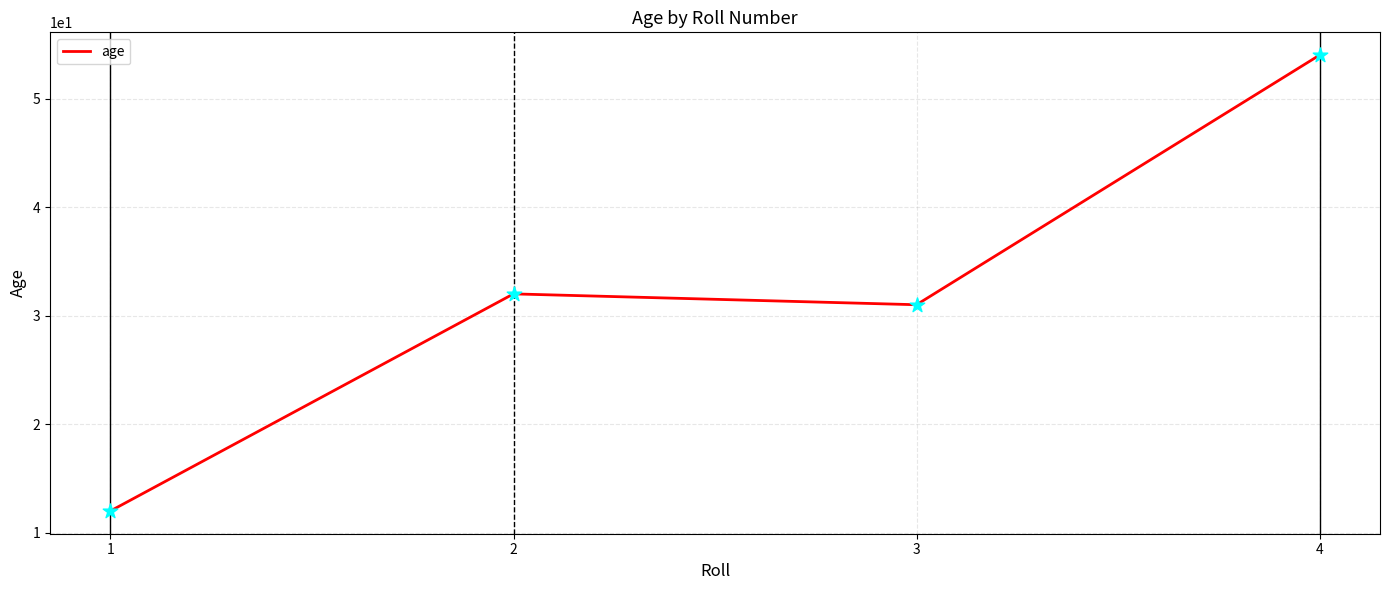

What is the change in value from 3 to 4?

+23